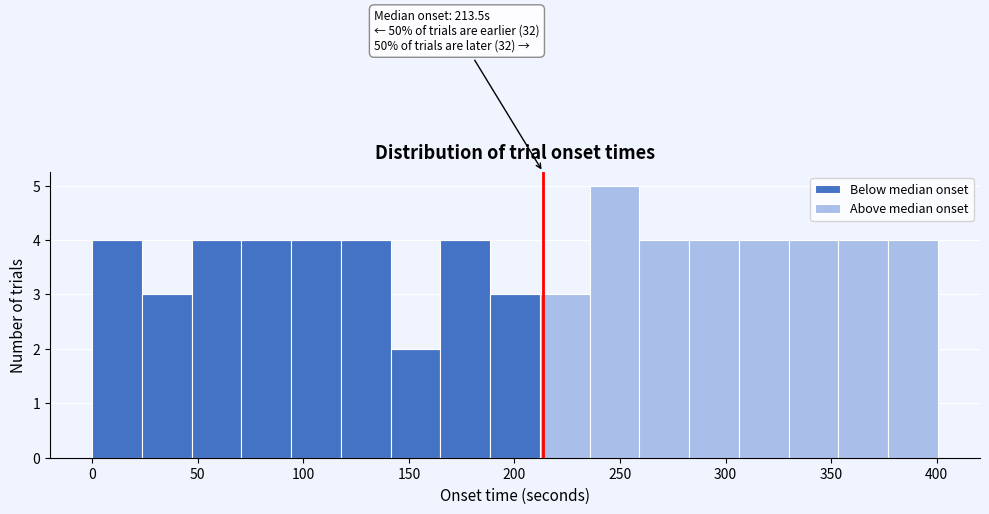

Which range on the x-axis has the tallest stacked bar (by total height)?

235 to 260